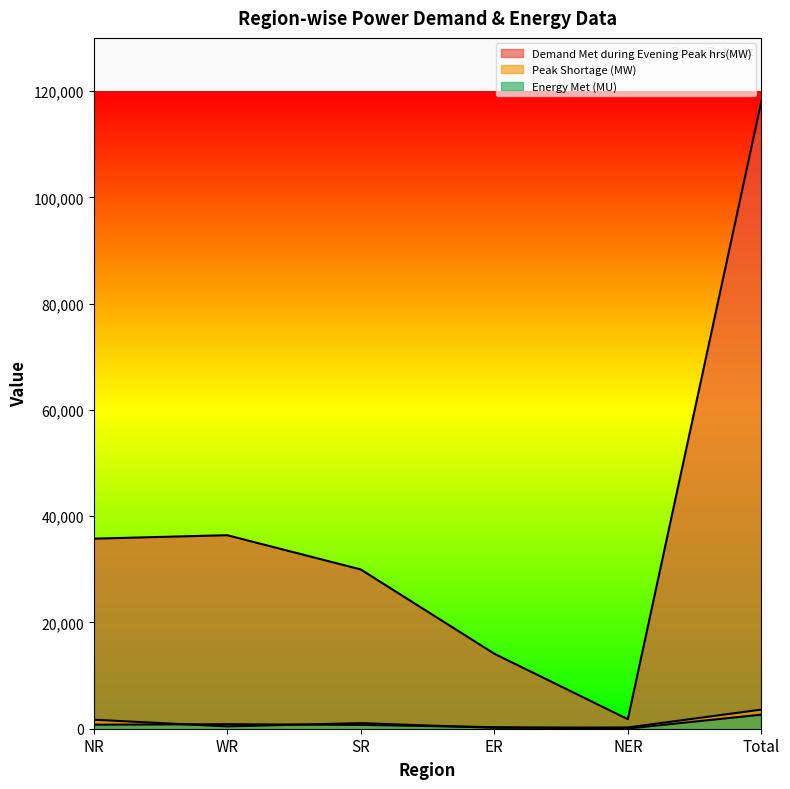

What is the label of the 1st point from the right?

Total